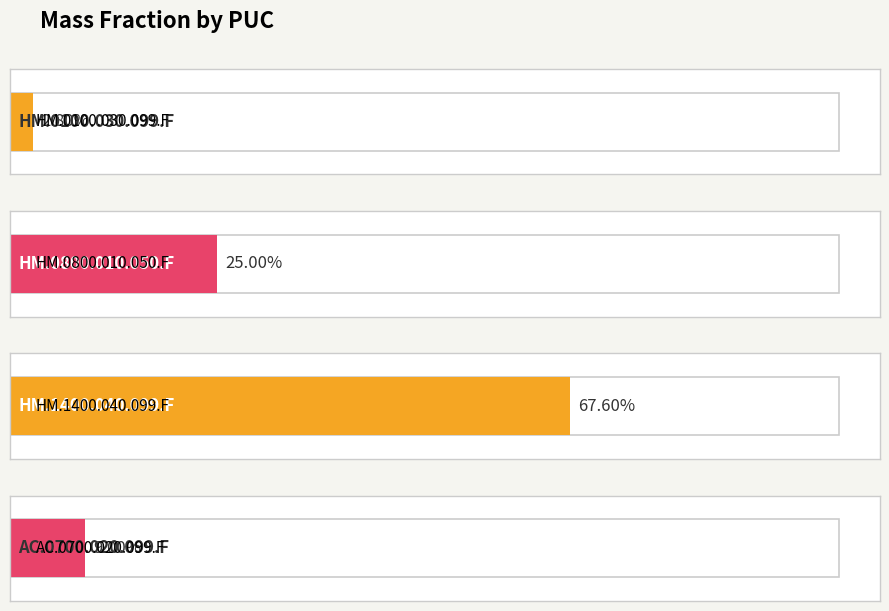

Is it true that the value at HM.0100.030.099.F is 0.0?

True